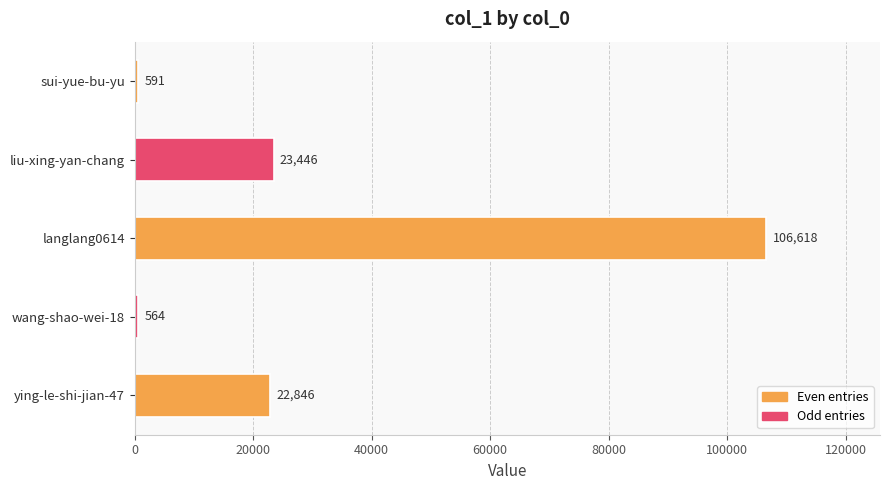

True or false: the data shows 36507 at ying-le-shi-jian-47.

False